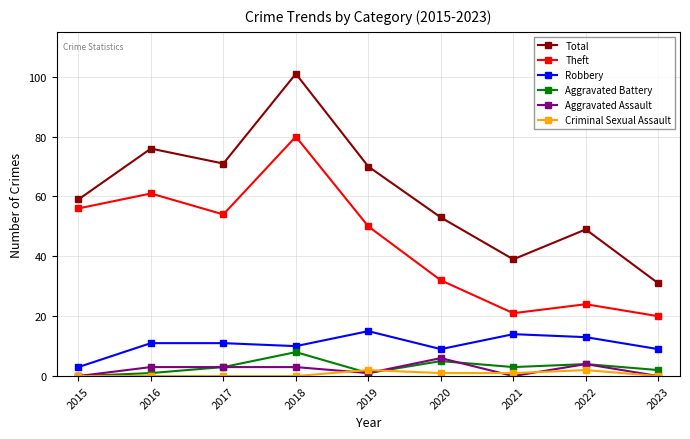

How many series are shown in this chart?

6